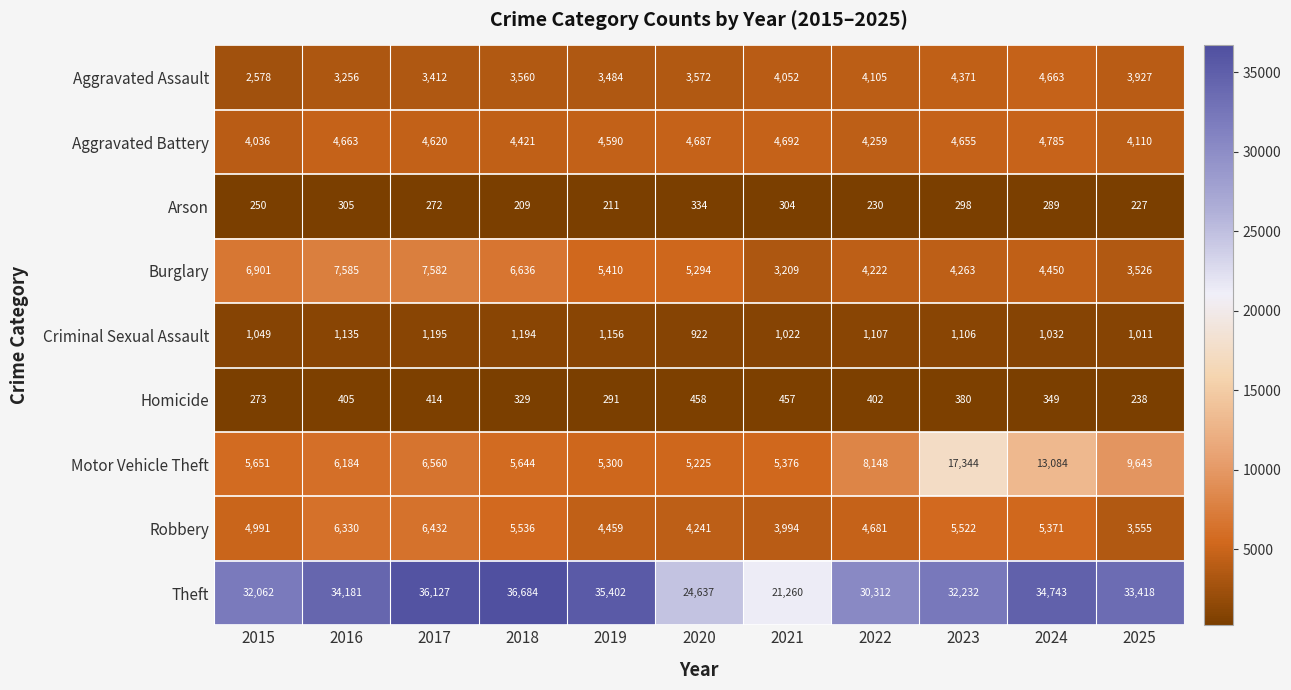

At which category is the sum across all series the highest?

2023